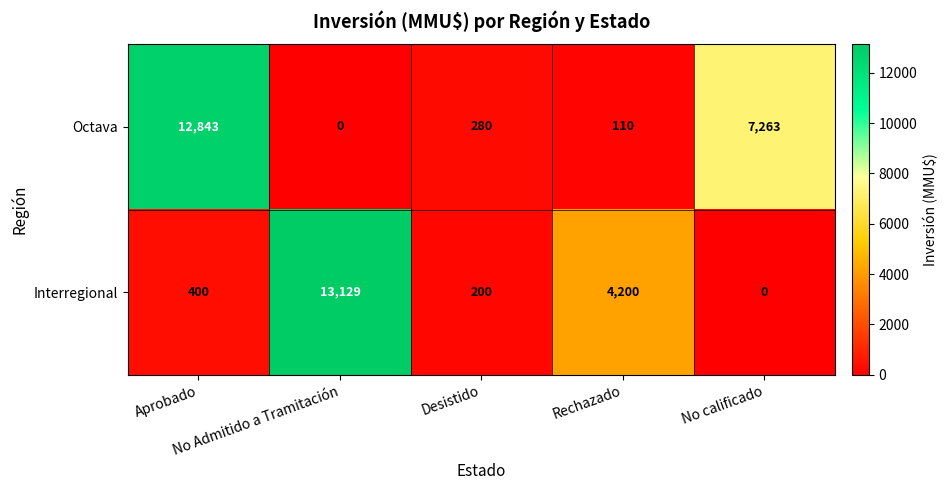

Which series has the largest total across all categories?

Octava